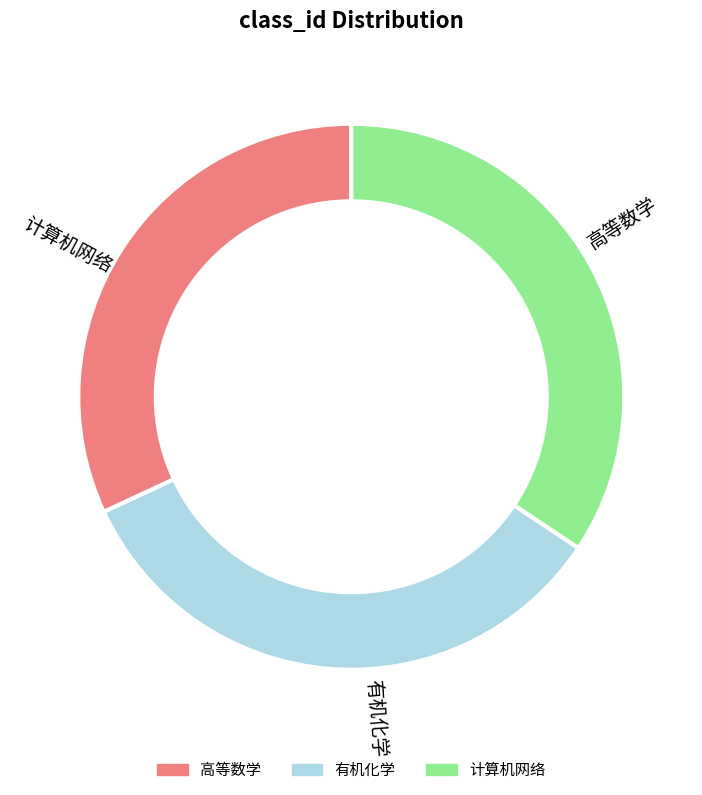

Rank the categories by value from lowest to highest.

高等数学, 有机化学, 计算机网络